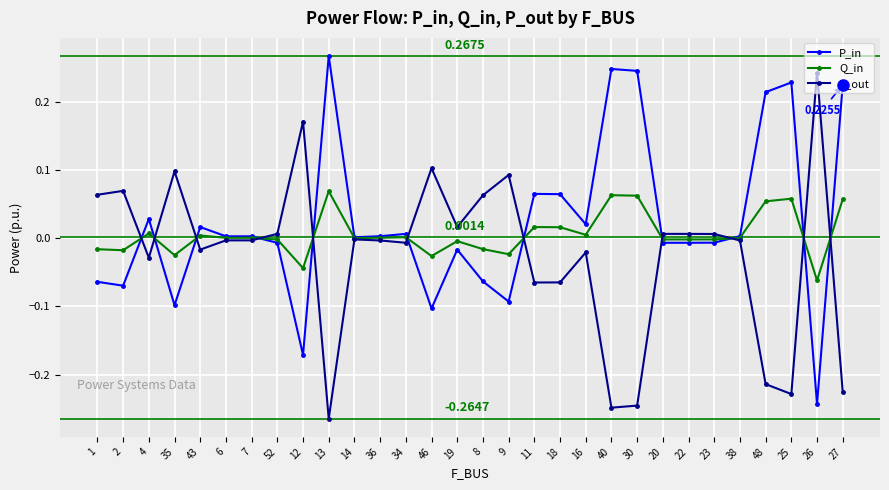

What position from the right is 40?

10